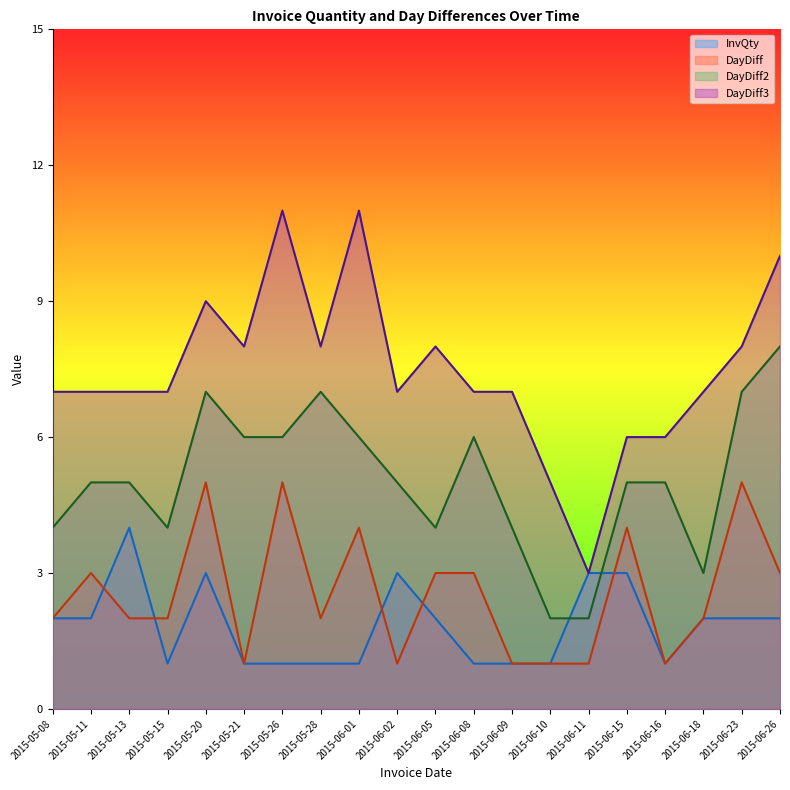

Between 2015-05-13 and 2015-06-10, which is larger?

2015-05-13